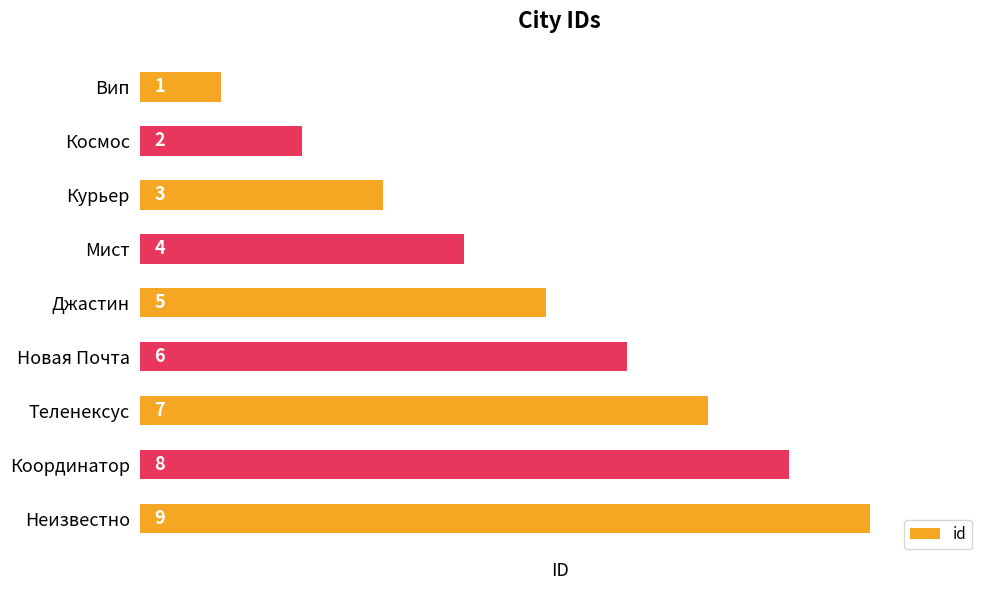

Approximately how many times larger is the value at Неизвестно compared to Курьер?

3.0